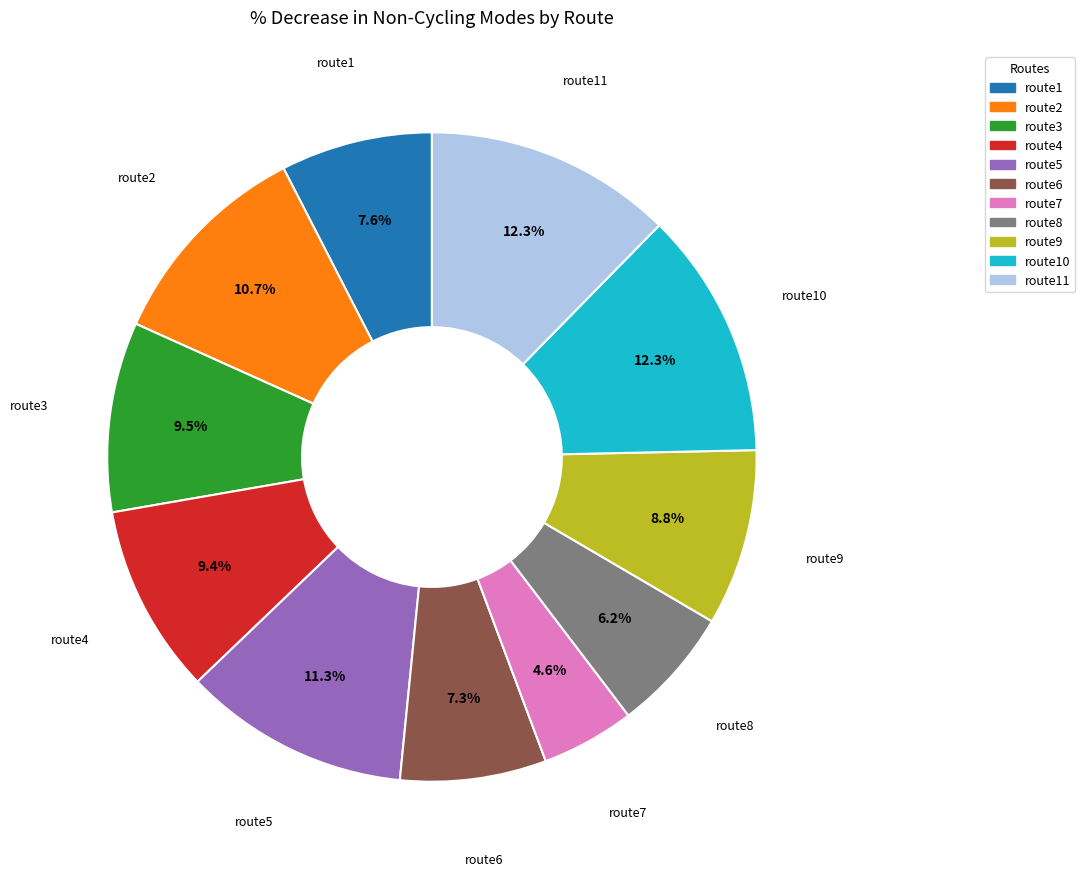

True or false: route10 accounts for 5% of the total.

False